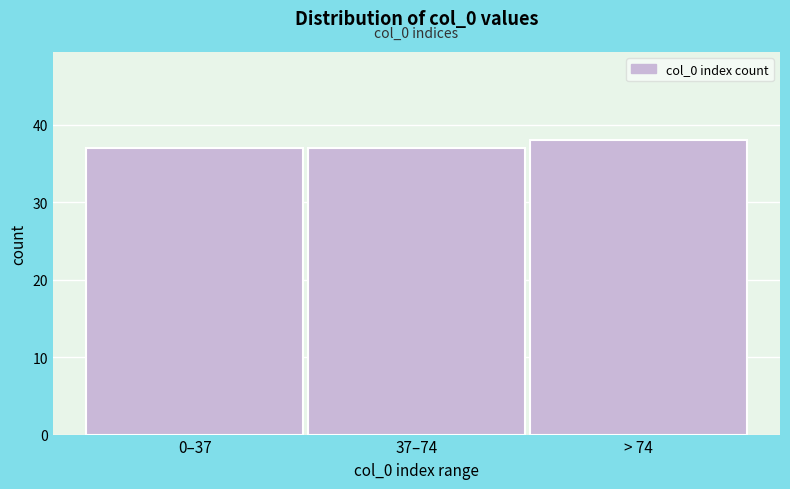

Reading left to right, what are all the values shown in this chart?

0–37=37	37–74=37	> 74=38